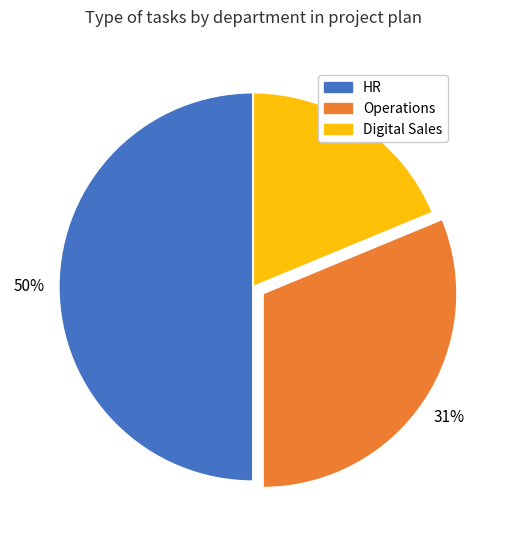

To the nearest percent, what is the difference between the largest and smallest slice percentages?

31%